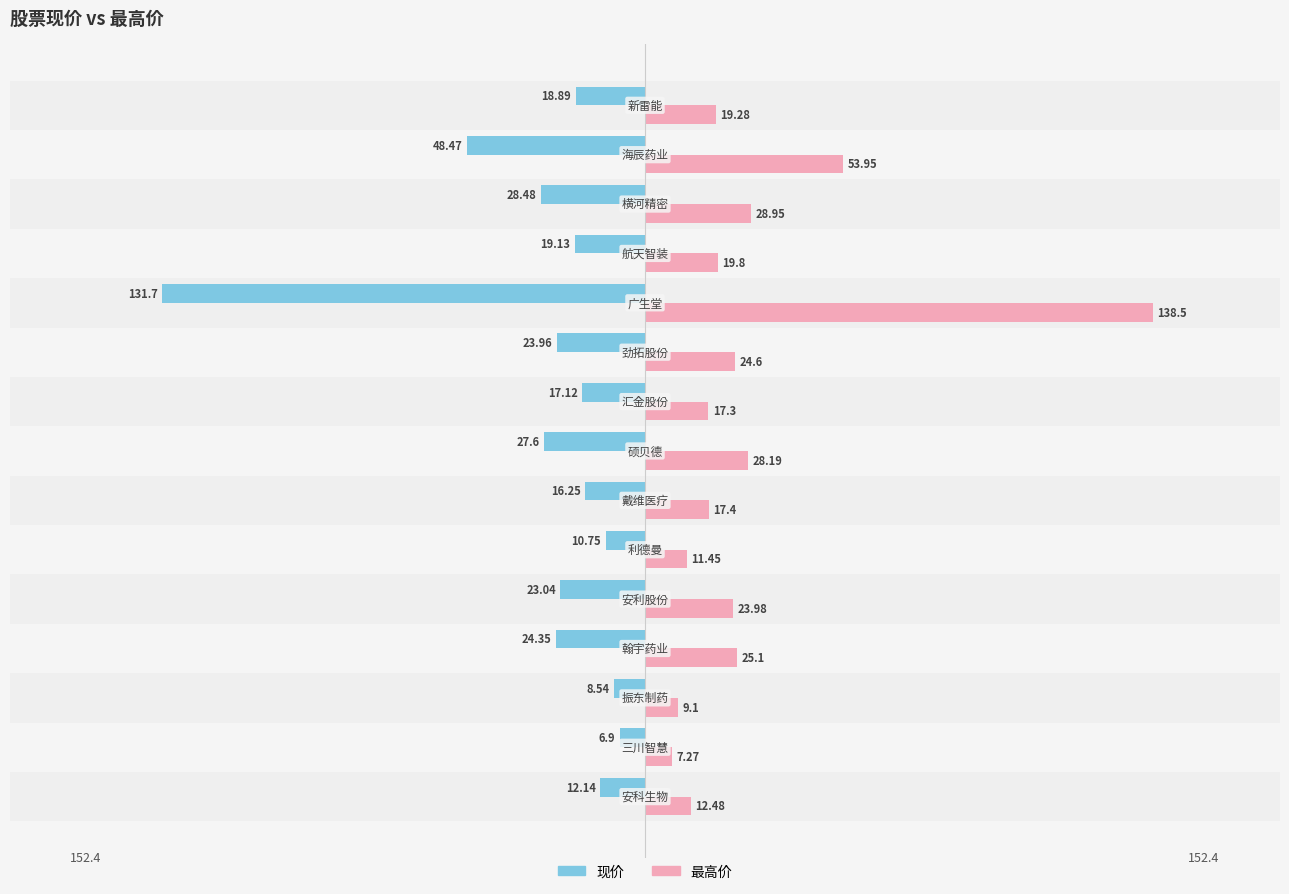

Which series has the largest range (max minus min)?

最高价